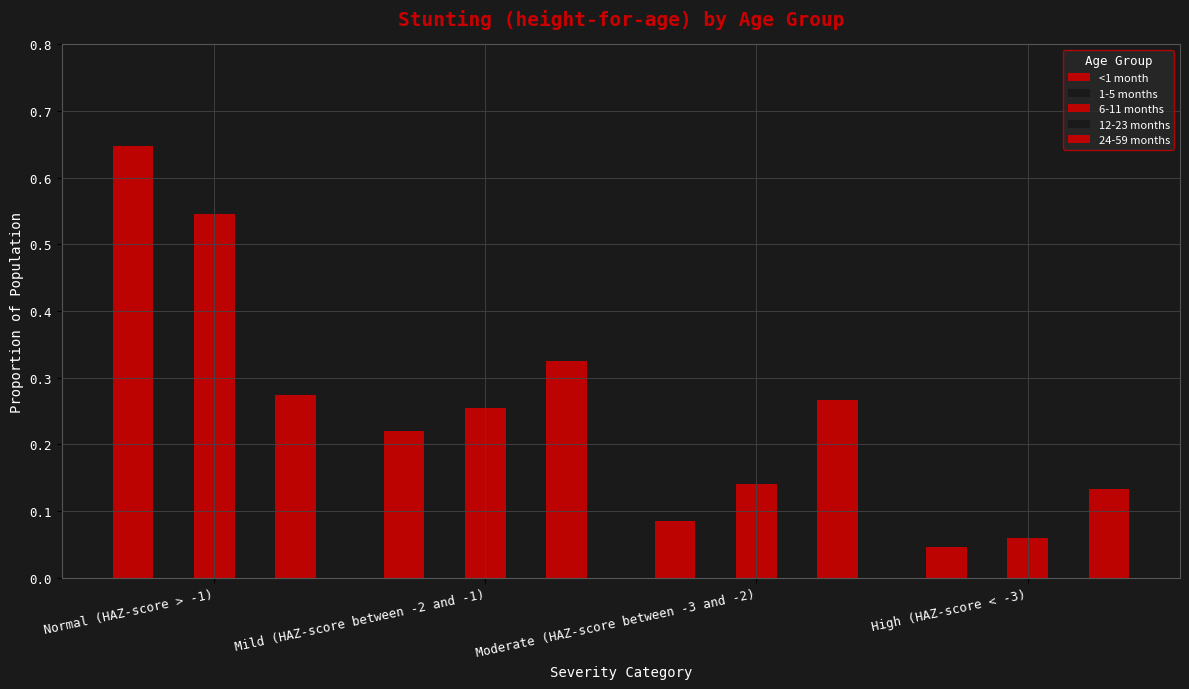

Count the number of data series in this chart.

5